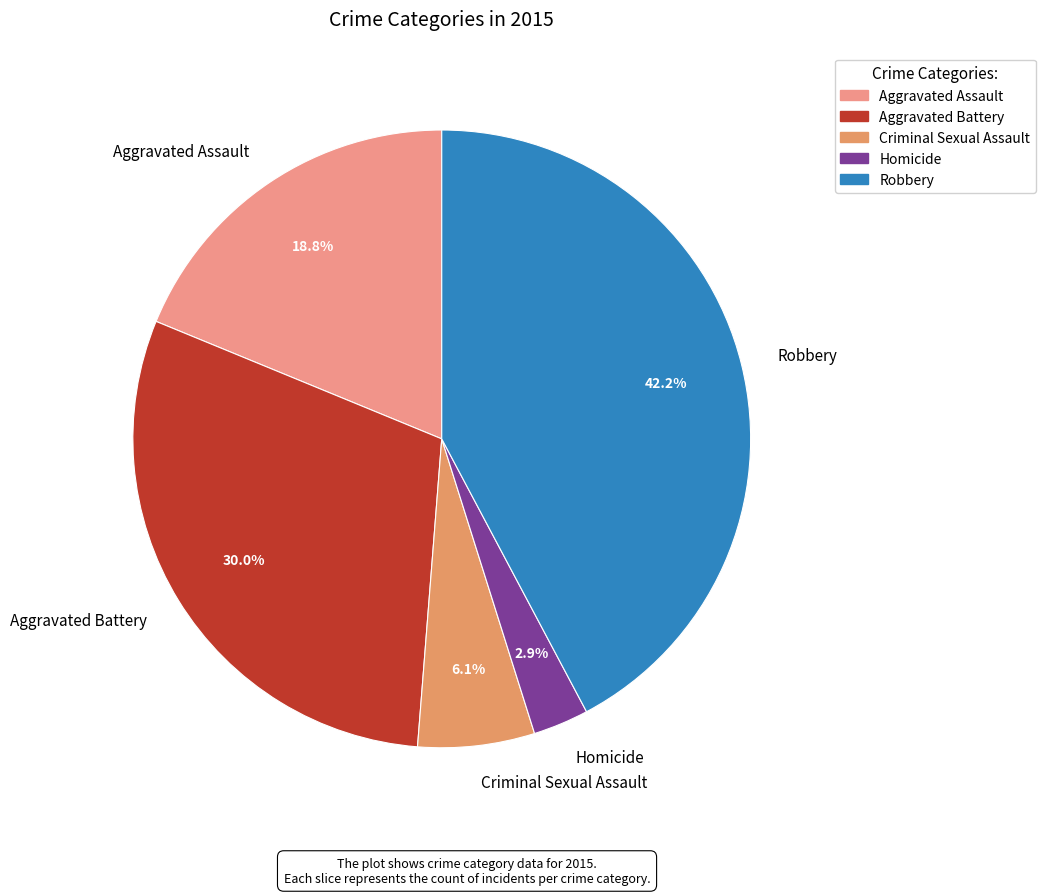

Count the number of slices in the pie.

5